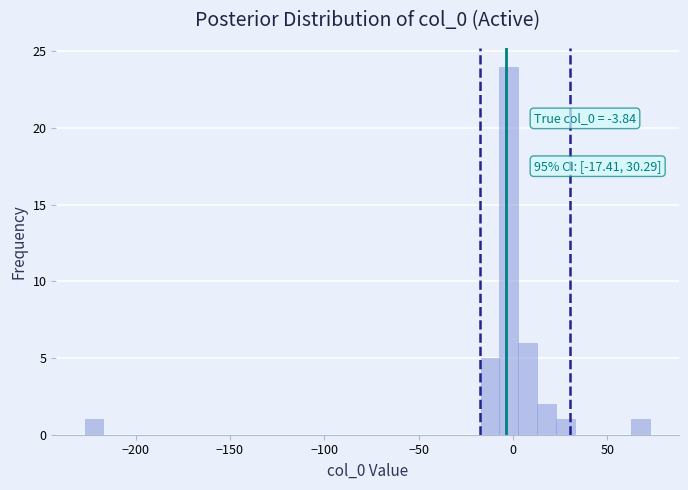

Around what value on the x-axis is the tallest bar? Give the approximate position of its centre, as read against the axis.

0